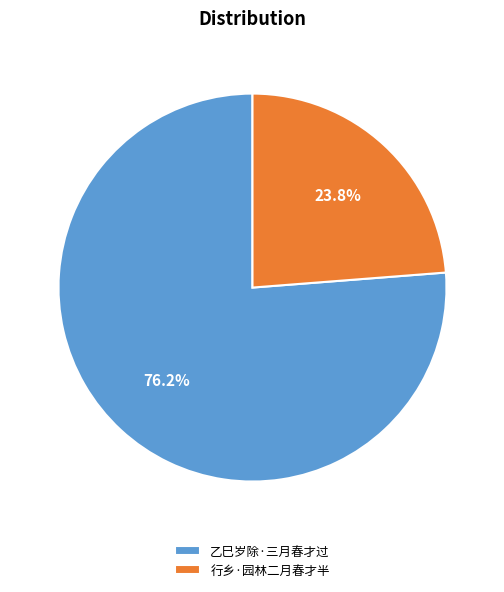

Rank the categories by value from lowest to highest.

行乡·园林二月春才半, 乙巳岁除·三月春才过